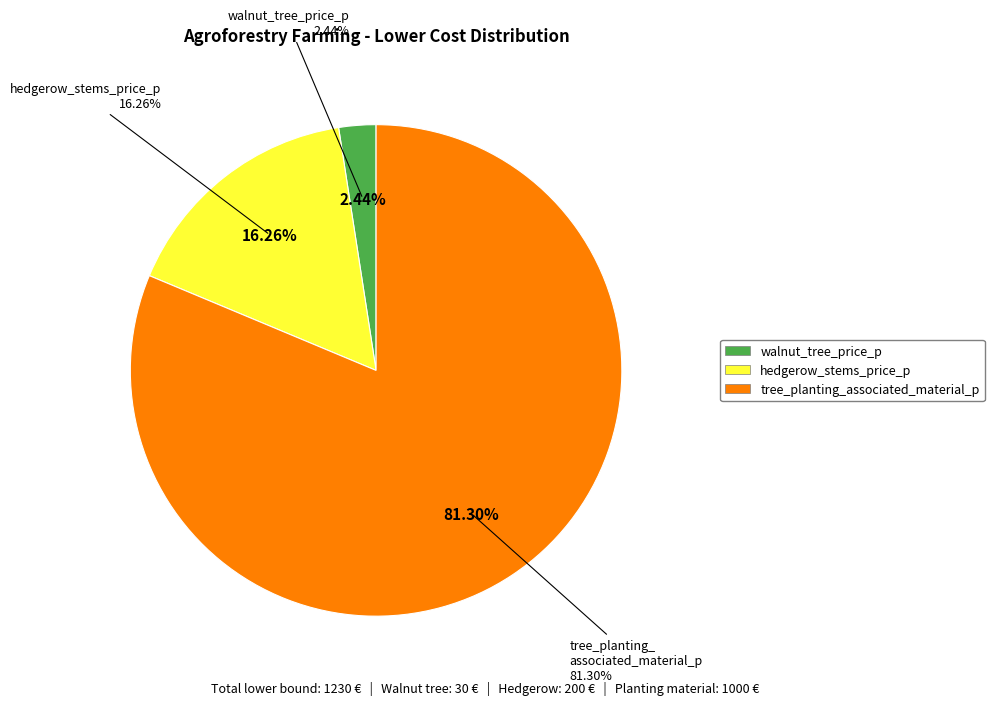

What is the largest slice in the pie chart?

tree_planting_associated_material_p